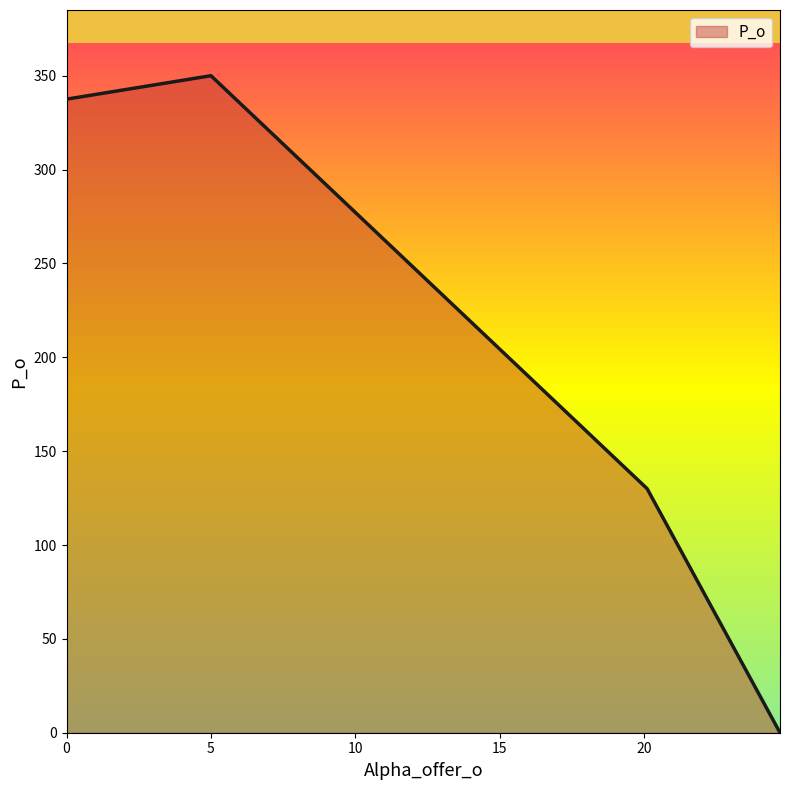

Reading right to left, list all the values displayed in this chart.

0.0	130.0	350.0	337.5